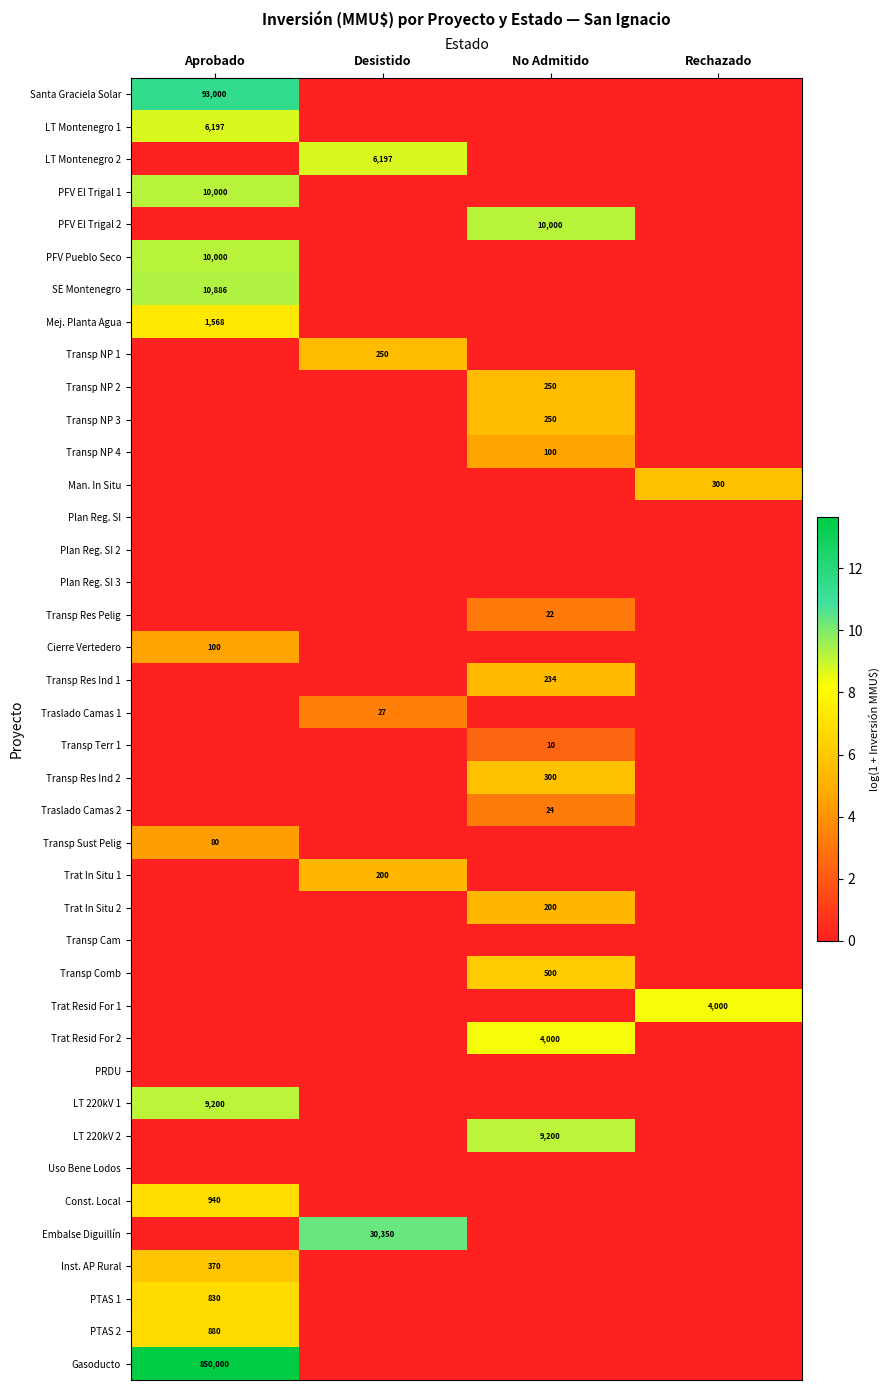

Rank the series at Aprobado from highest to lowest value.

Gasoducto, Santa Graciela Solar, SE Montenegro, PFV El Trigal 1, PFV Pueblo Seco, LT 220kV 1, LT Montenegro 1, Mej. Planta Agua, Const. Local, PTAS 2, PTAS 1, Inst. AP Rural, Cierre Vertedero, Transp Sust Pelig, LT Montenegro 2, PFV El Trigal 2, Transp NP 1, Transp NP 2, Transp NP 3, Transp NP 4, Man. In Situ, Plan Reg. SI, Plan Reg. SI 2, Plan Reg. SI 3, Transp Res Pelig, Transp Res Ind 1, Traslado Camas 1, Transp Terr 1, Transp Res Ind 2, Traslado Camas 2, Trat In Situ 1, Trat In Situ 2, Transp Cam, Transp Comb, Trat Resid For 1, Trat Resid For 2, PRDU, LT 220kV 2, Uso Bene Lodos, Embalse Diguillín